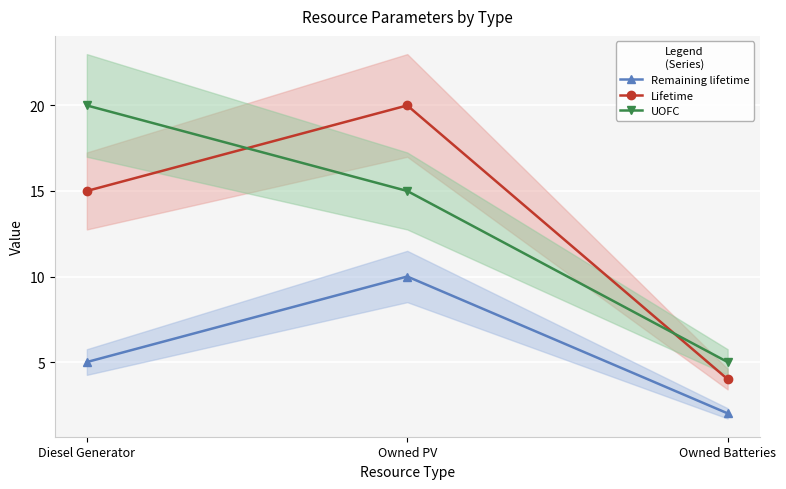

Does the chart display data point markers on the line(s)?

Yes